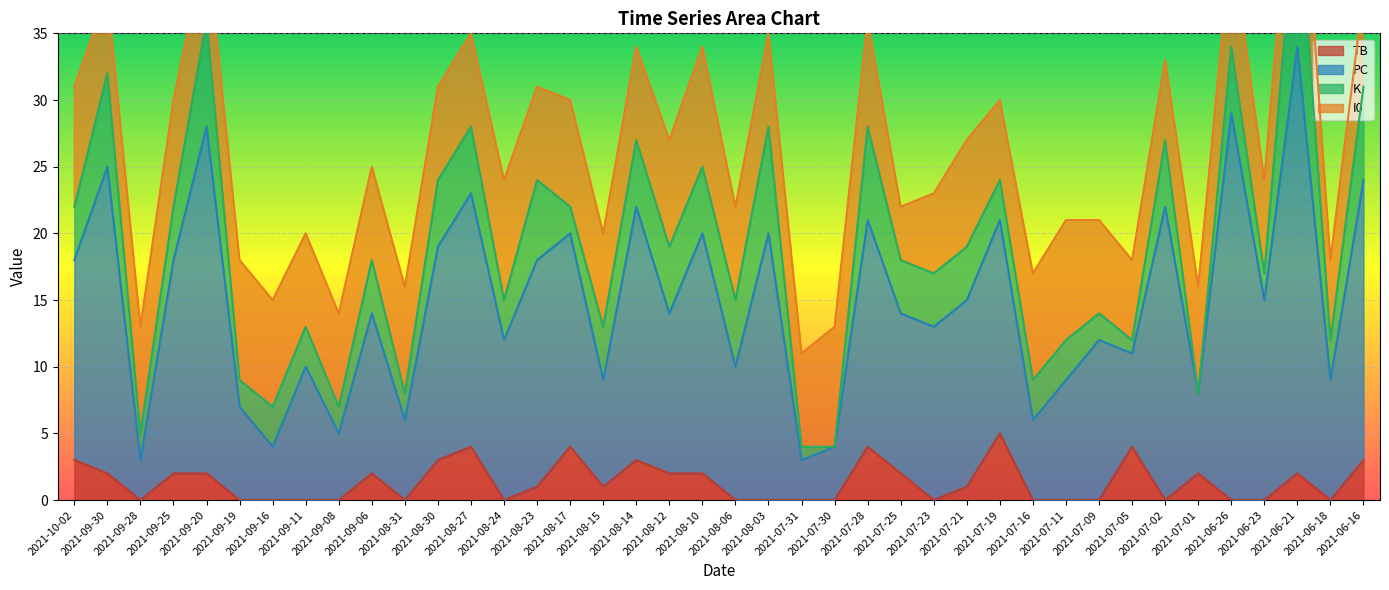

What is the difference between the maximum and minimum values in the TB series?

5